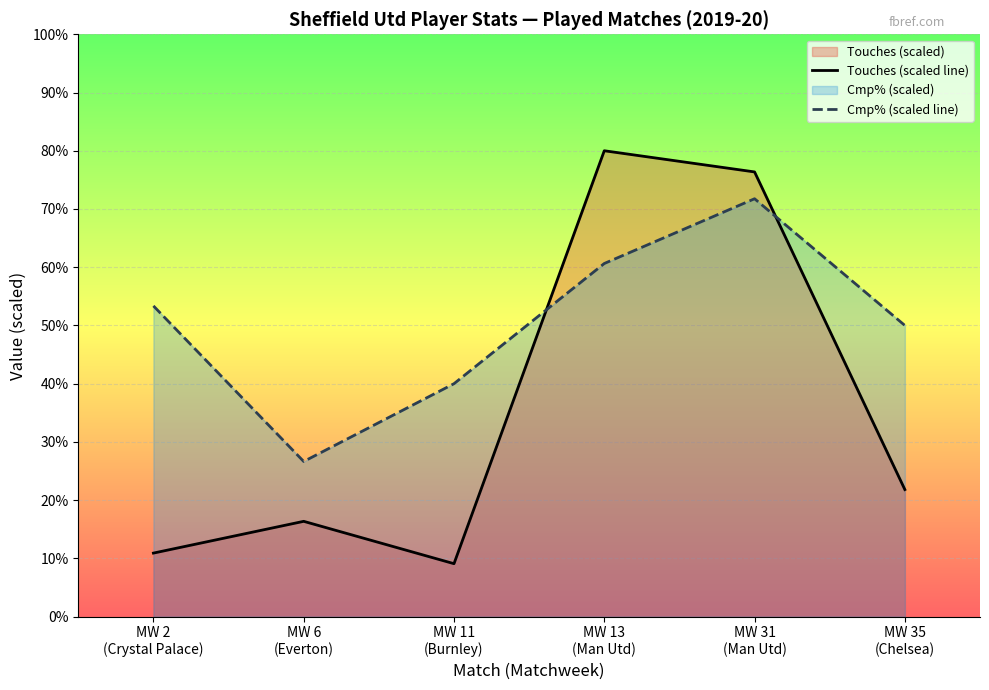

Does the chart display data point markers on the line(s)?

No